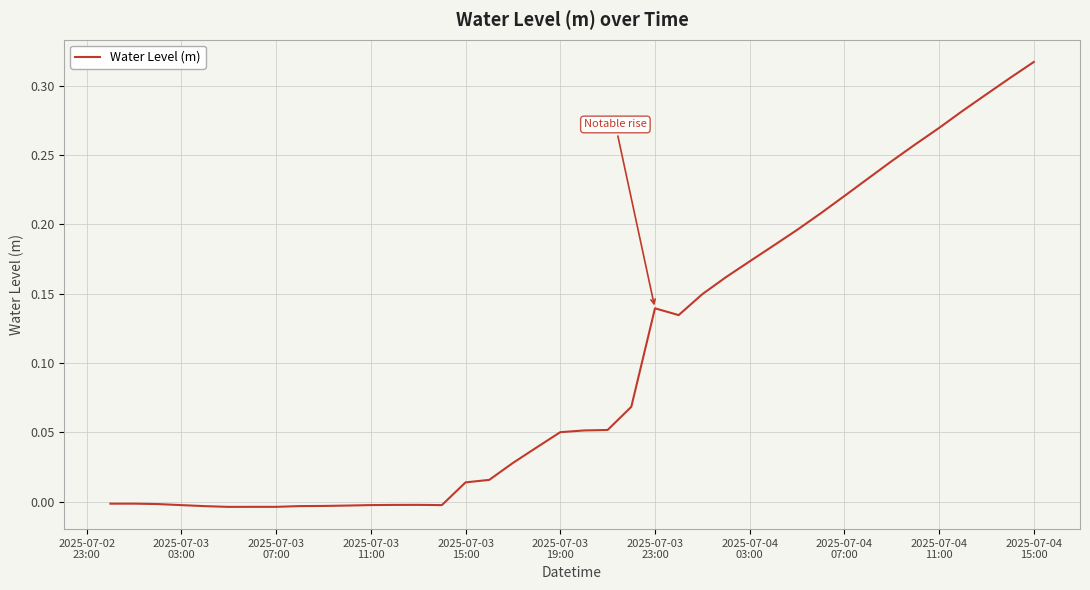

True or false: there are more than 2 points higher than both neighbors.

True